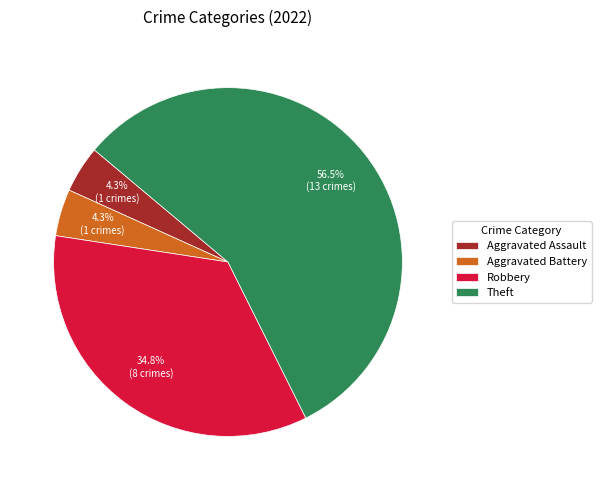

To the nearest percent, what is the difference between the largest and smallest slice percentages?

52%